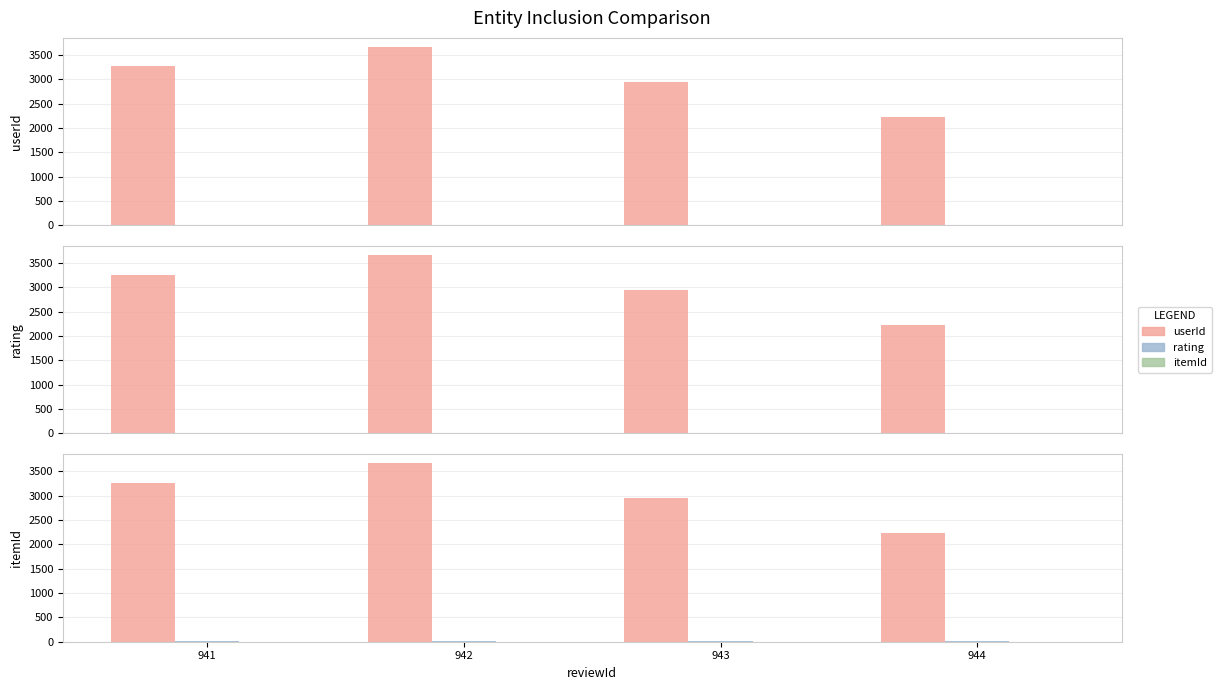

Reading left to right, extract all data points from this chart.

userId: 941=3266	942=3665	943=2944	944=2232
rating: 941=5	942=5	943=5	944=5
itemId: 941=2	942=2	943=2	944=2